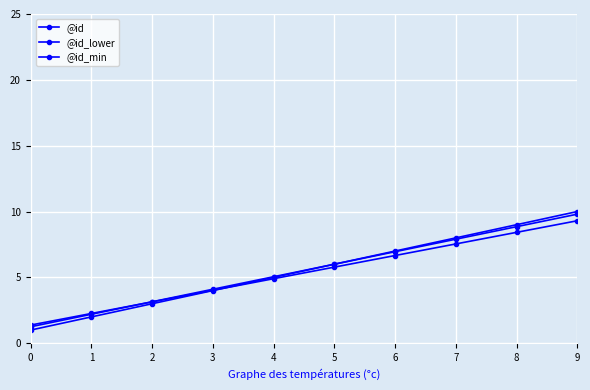

List the labels in order of @id_lower value, smallest first.

0, 1, 2, 3, 4, 5, 6, 7, 8, 9